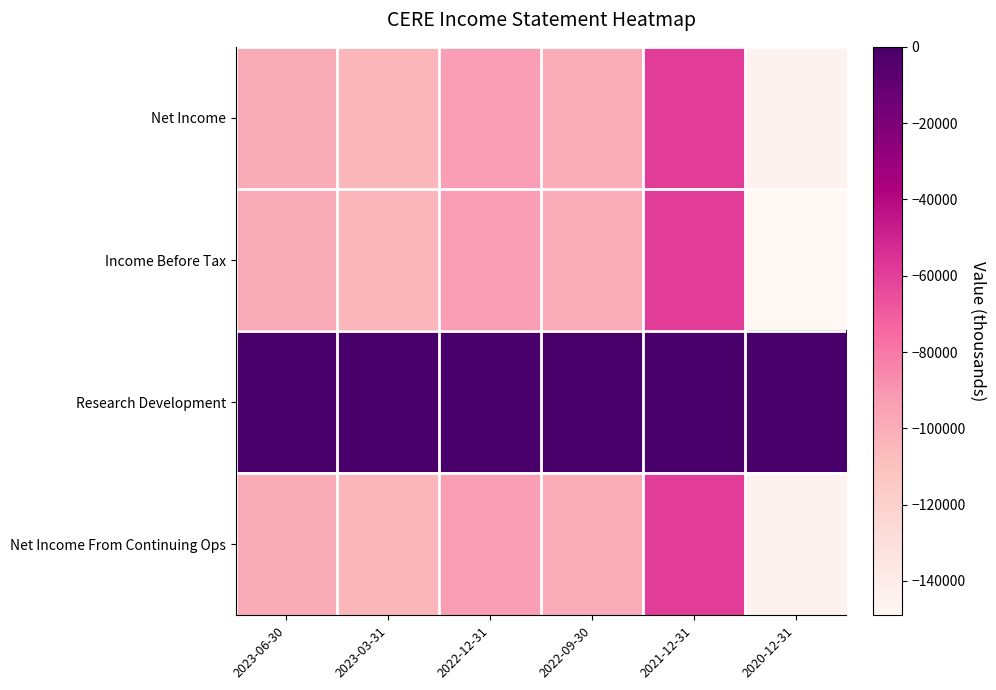

What is the spread (max minus min) of values at 2022-12-31?

174100